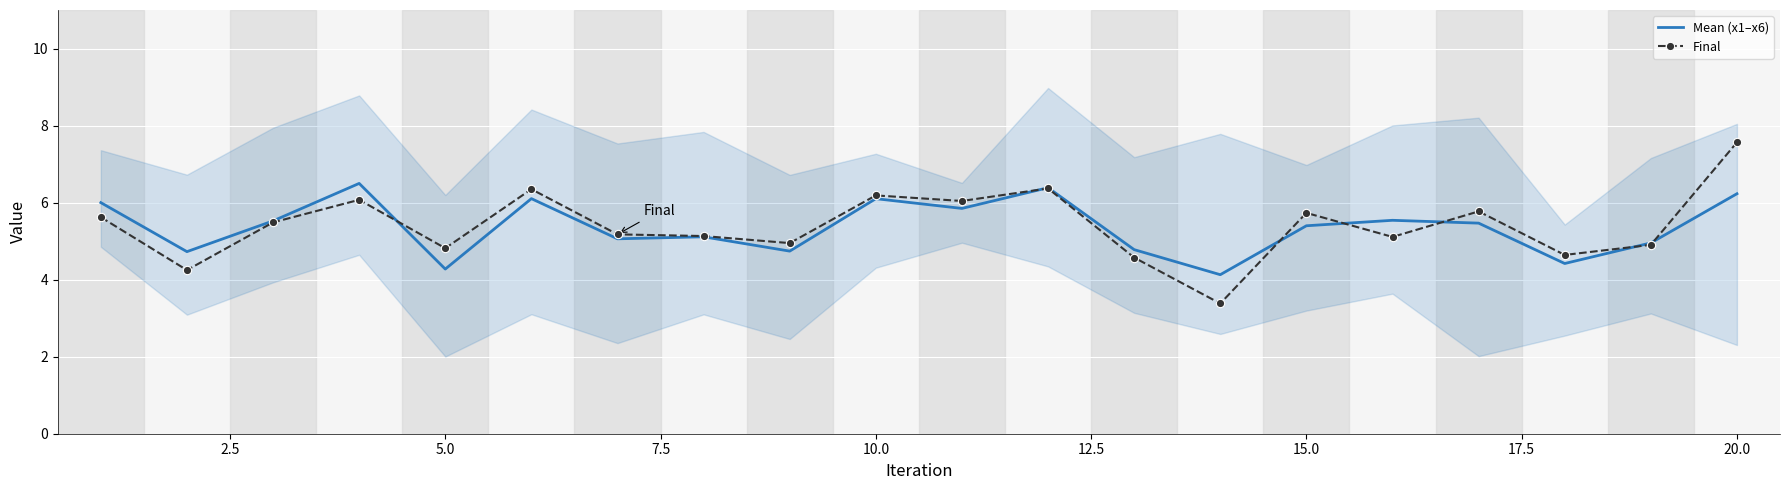

Which series ends up on top after the final intersection of Mean (x1–x6) and Final?

Final